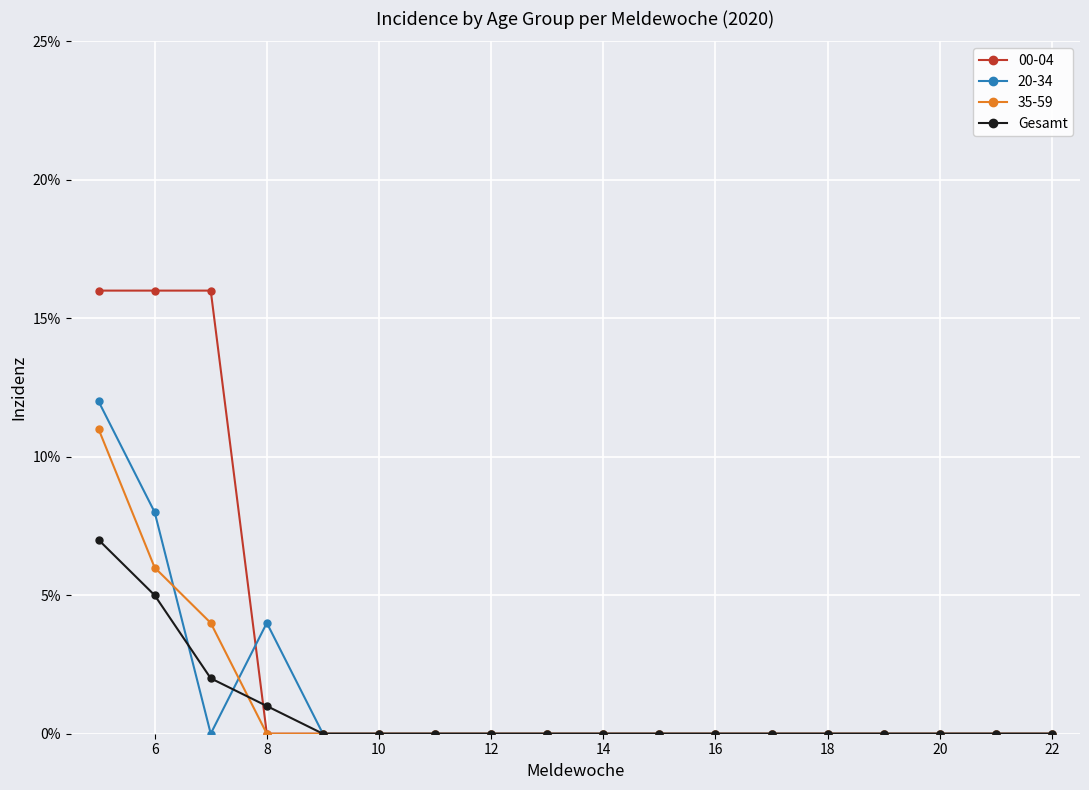

Does the chart display data point markers on the line(s)?

Yes